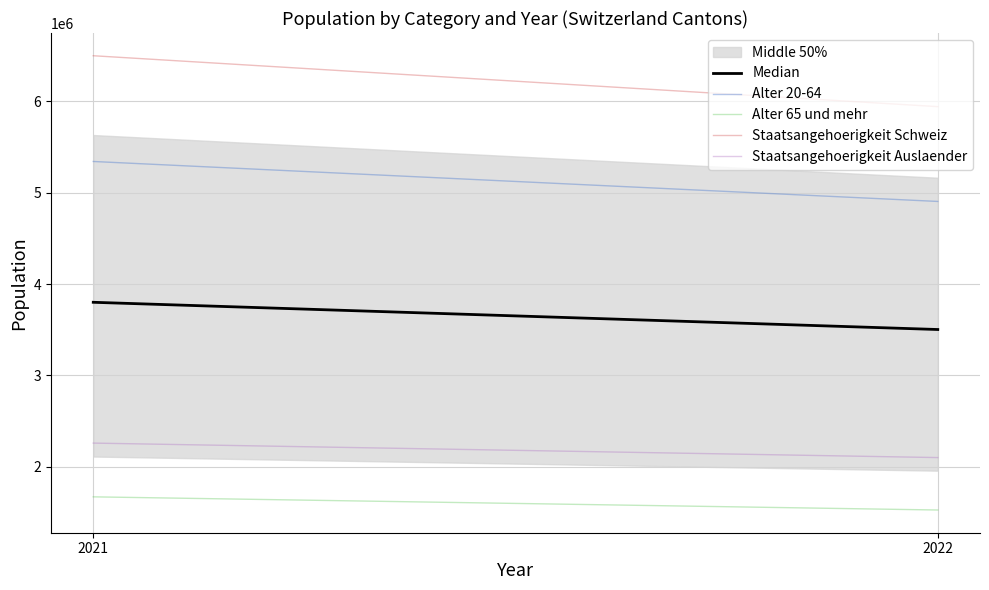

How many categories are shown in the chart?

2